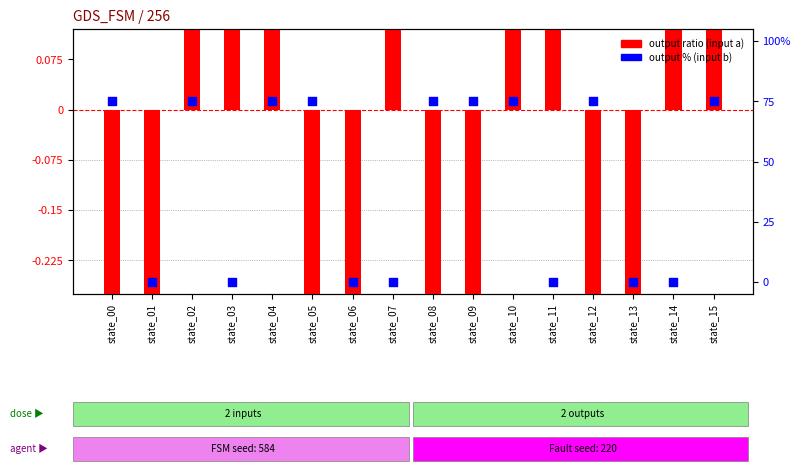

At which category is the sum across all series the highest?

state_02